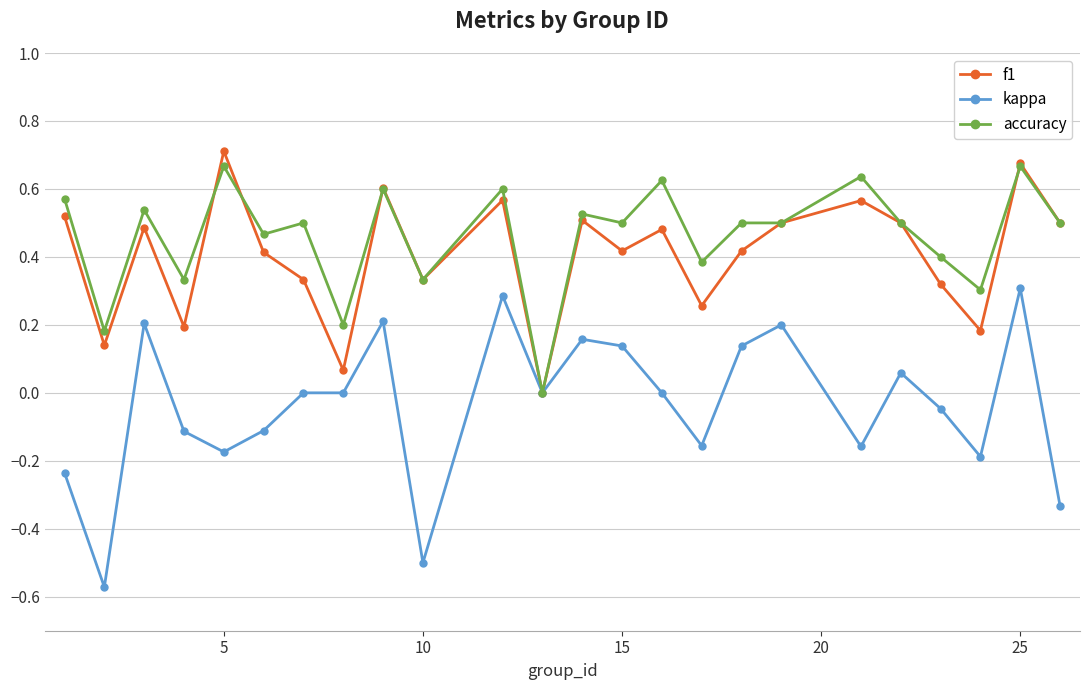

Which series has the largest total across all categories?

accuracy